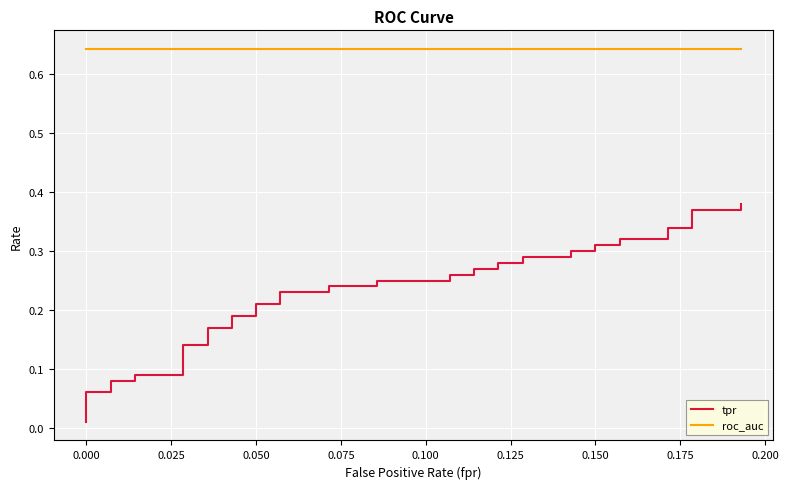

What is the sum of all tpr values?

9.2